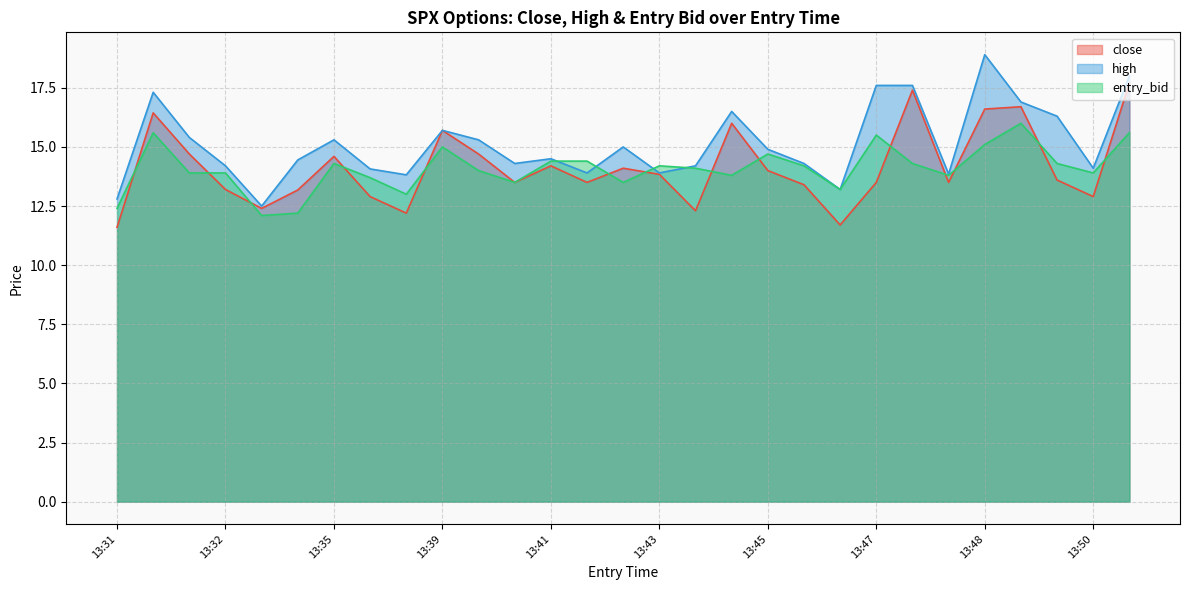

How many data points in close are less than 13?

7